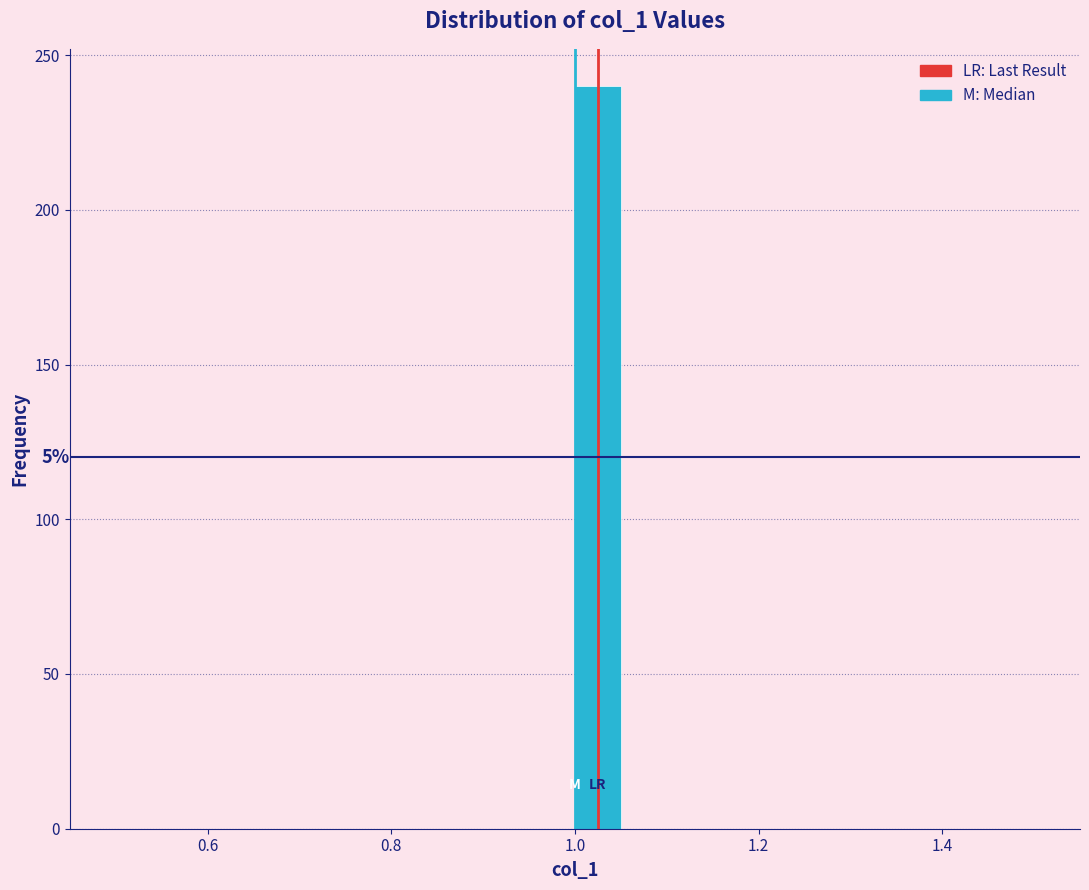

Read against the x-axis, roughly where is the centre of the tallest bar?

1.02